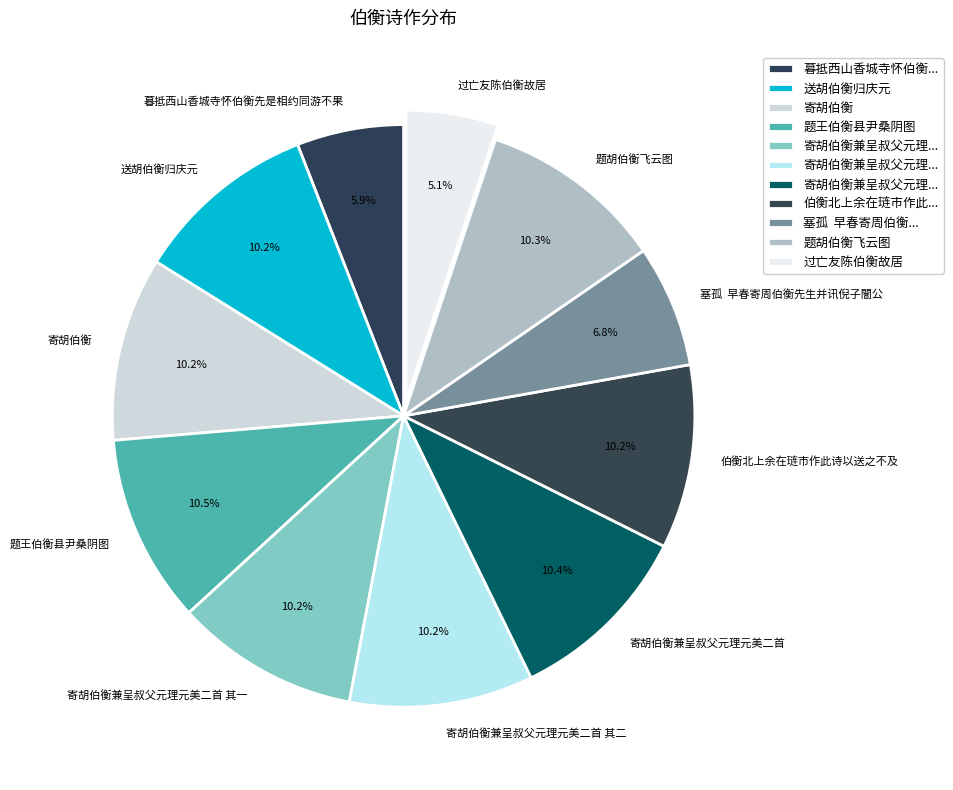

Does 寄胡伯衡兼呈叔父元理元美二首 其二 account for over 50% of the chart?

No